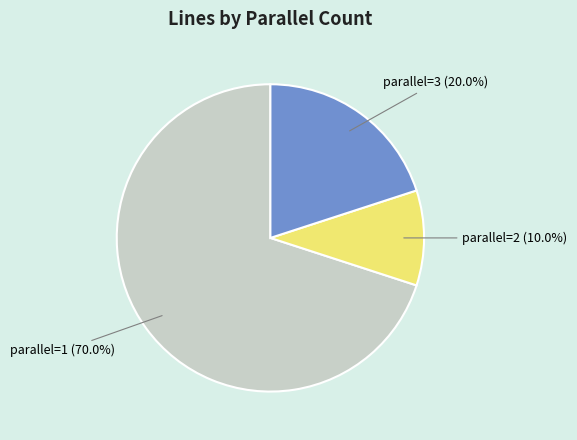

Is there any slice that represents more than half of the pie?

Yes